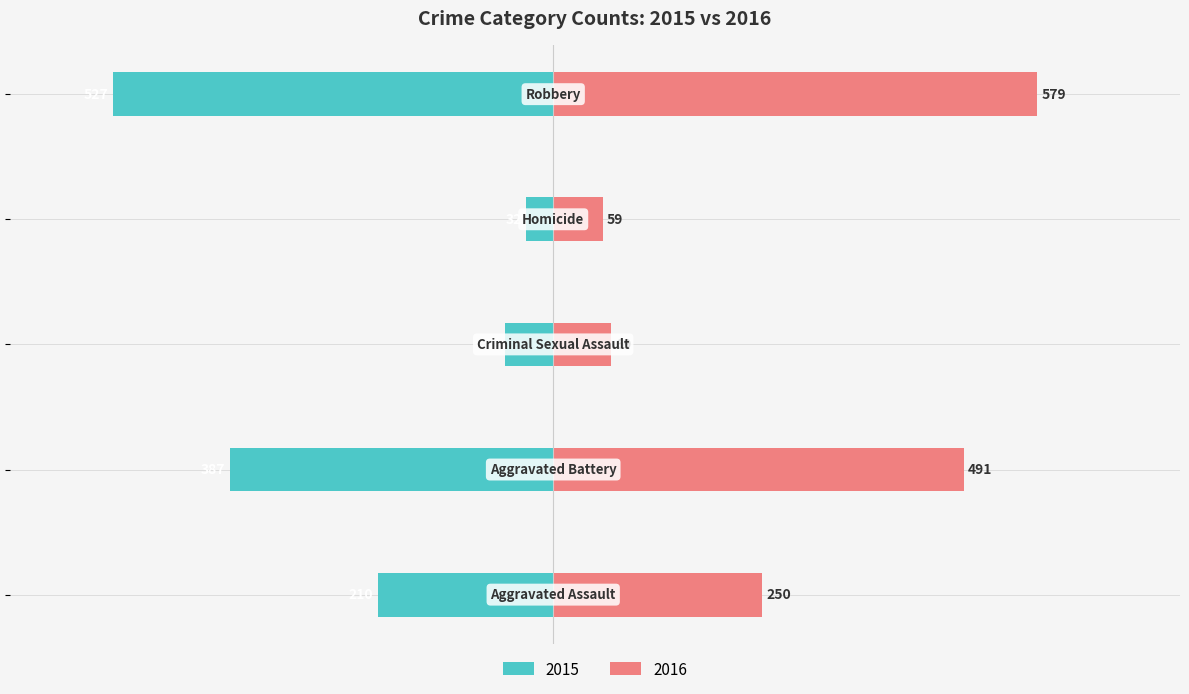

How many bars are there in total?

10